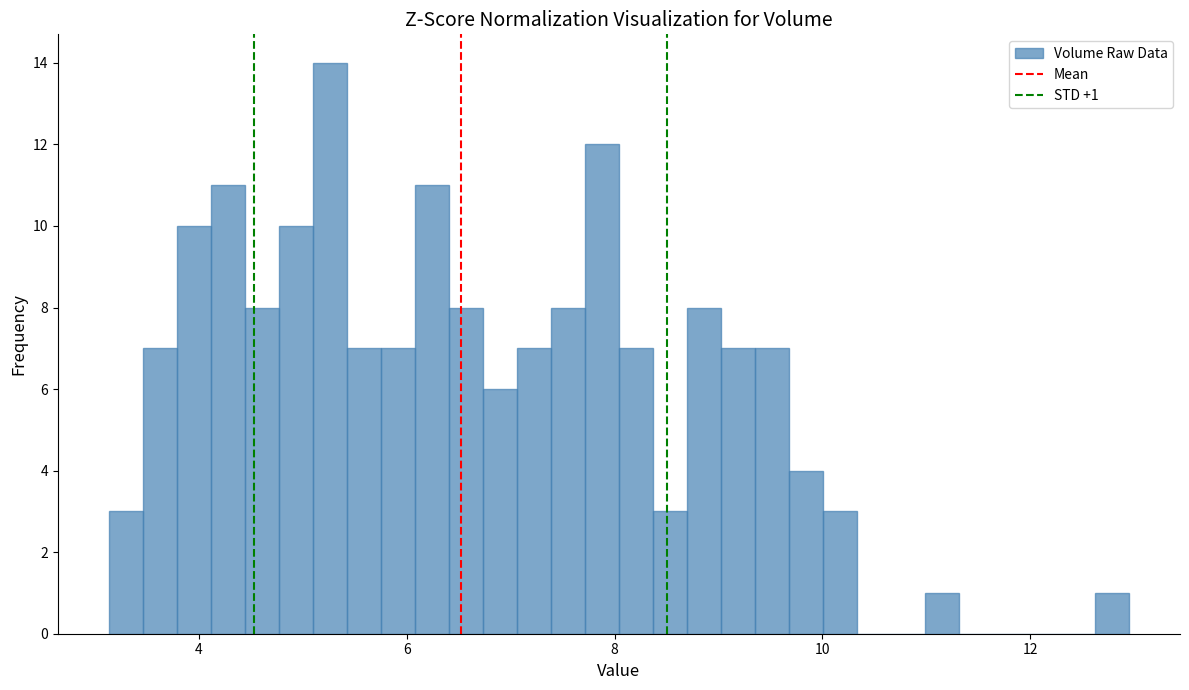

Read against the x-axis, roughly where is the centre of the tallest bar?

5.2